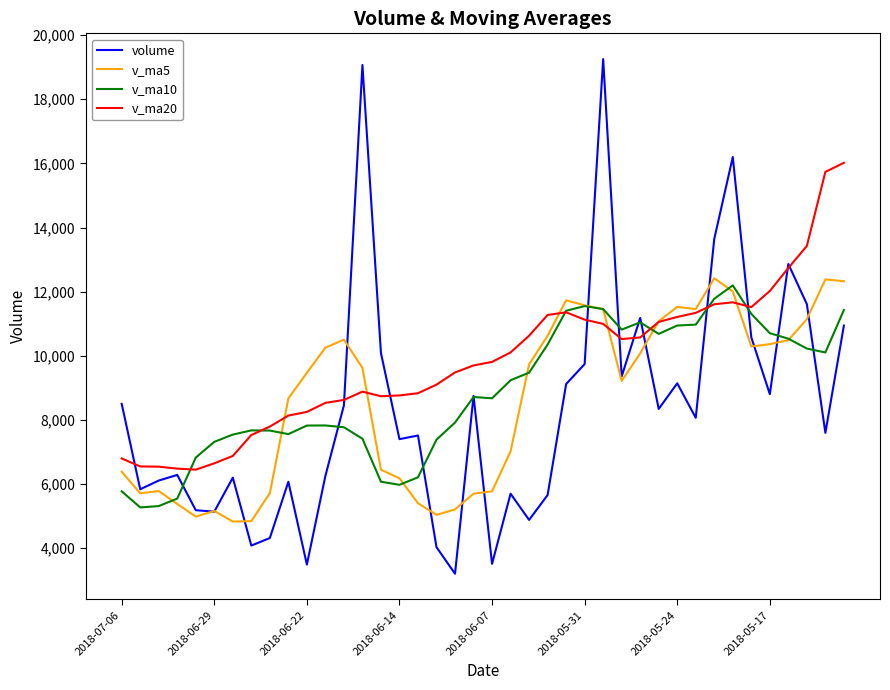

What is the maximum value for volume?

19254.0